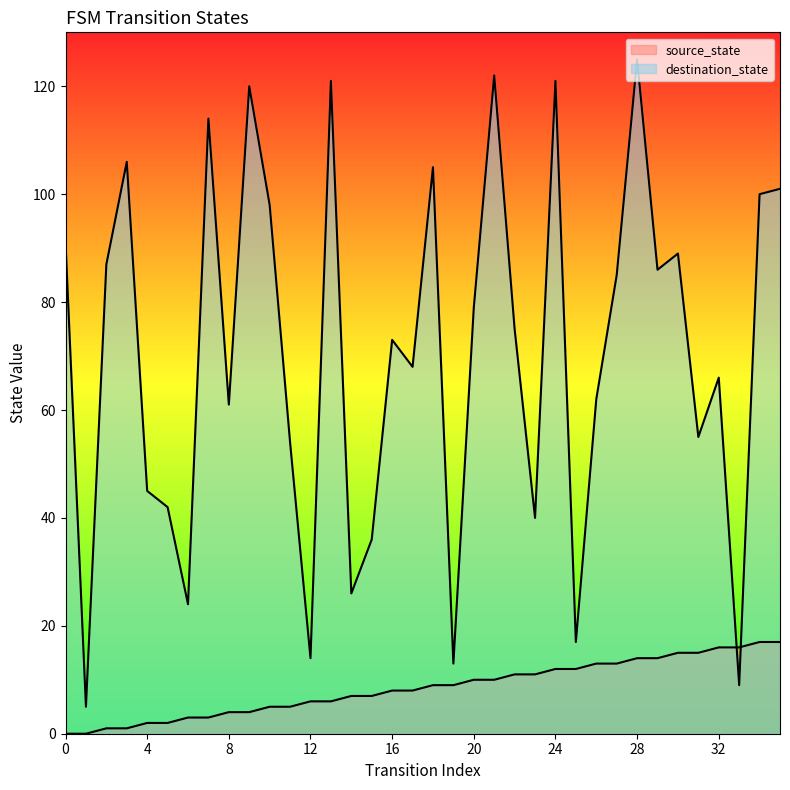

Reading right to left, what are all the values shown in this chart?

source_state: 35=17	34=17	33=16	32=16	31=15	30=15	29=14	28=14	27=13	26=13	25=12	24=12	23=11	22=11	21=10	20=10	19=9	18=9	17=8	16=8	15=7	14=7	13=6	12=6	11=5	10=5	9=4	8=4	7=3	6=3	5=2	4=2	3=1	2=1	1=0	0=0
destination_state: 35=101	34=100	33=9	32=66	31=55	30=89	29=86	28=125	27=85	26=62	25=17	24=121	23=40	22=75	21=122	20=79	19=13	18=105	17=68	16=73	15=36	14=26	13=121	12=14	11=54	10=98	9=120	8=61	7=114	6=24	5=42	4=45	3=106	2=87	1=5	0=91